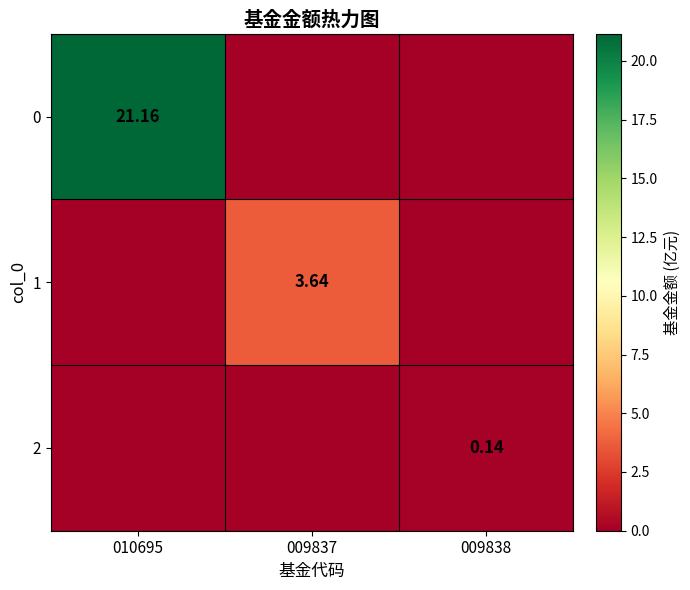

The value of 0 at 009838 is 0.0. True or false?

True